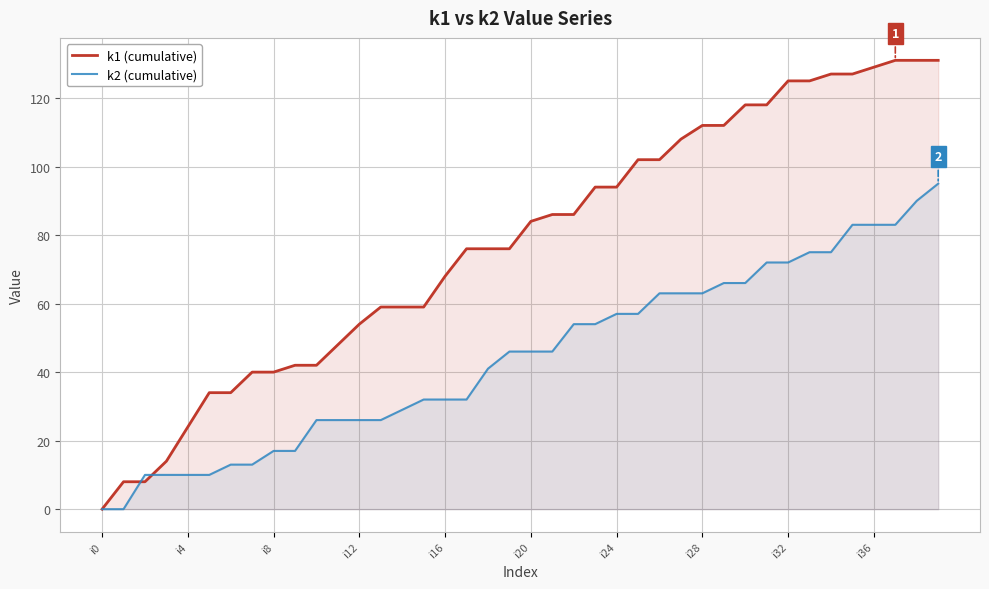

At i28, list the series in order from largest to smallest.

k1 (cumulative), k2 (cumulative)